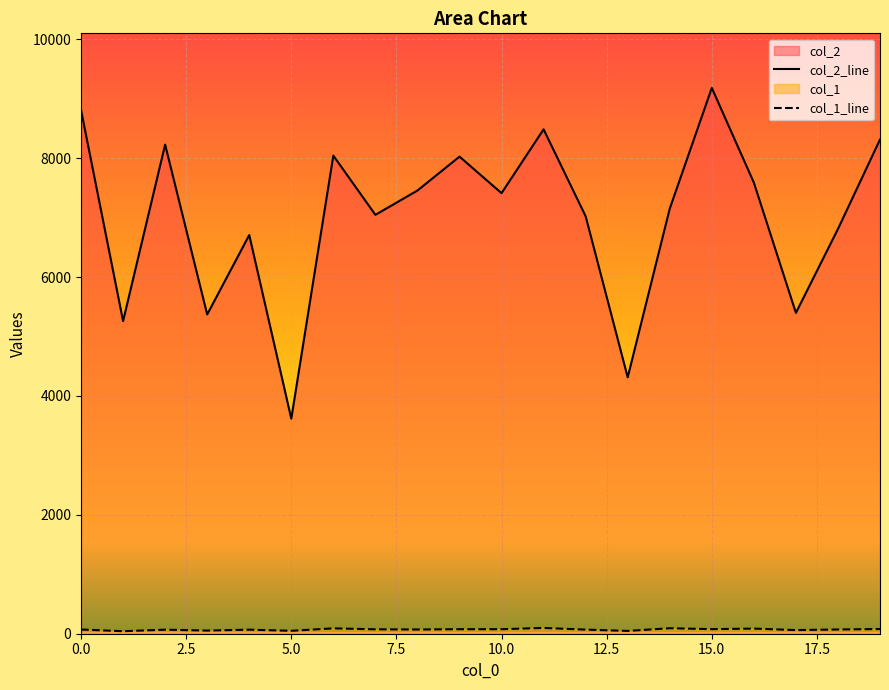

What is the highest value of the col_2 series?

9181